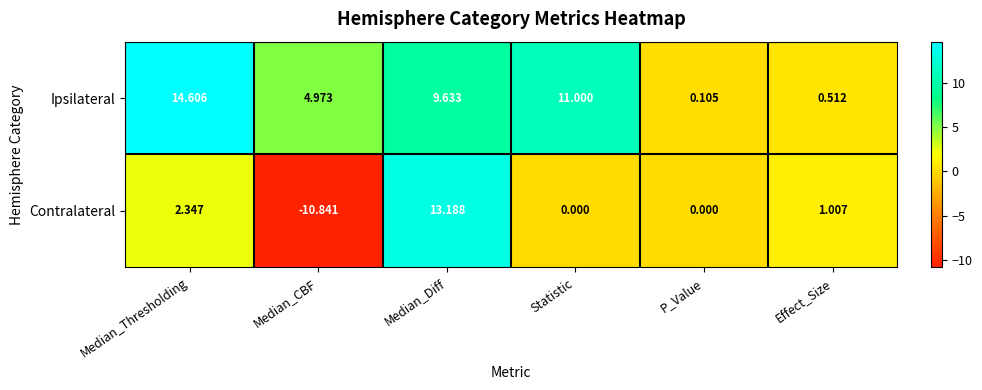

Where is Contralateral nearest to the value 1?

Effect_Size